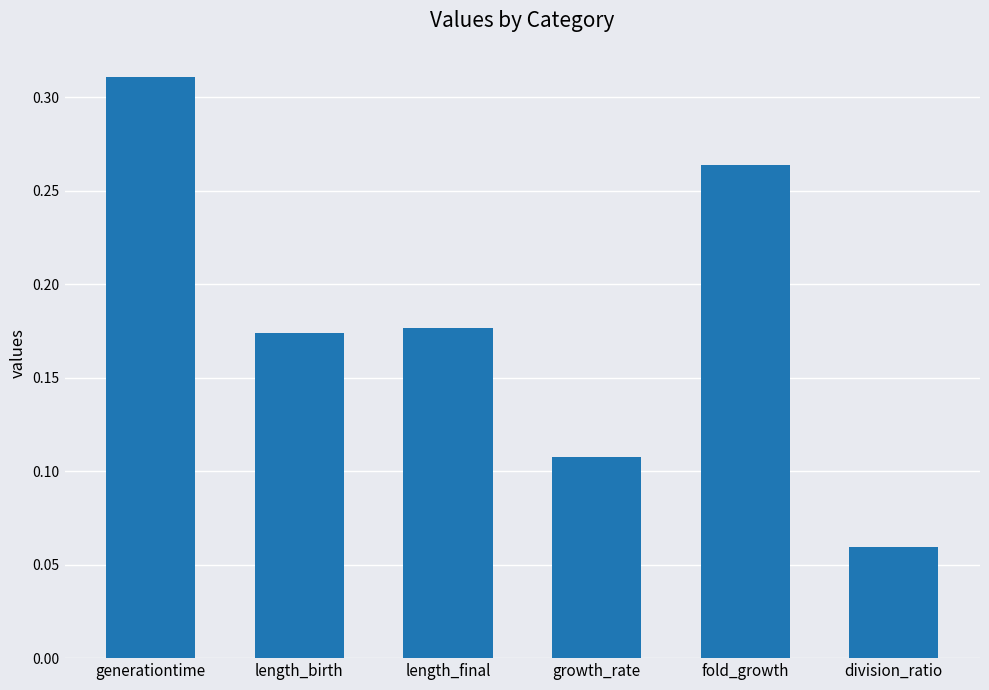

What is the sum of the values at length_birth and fold_growth?

0.4